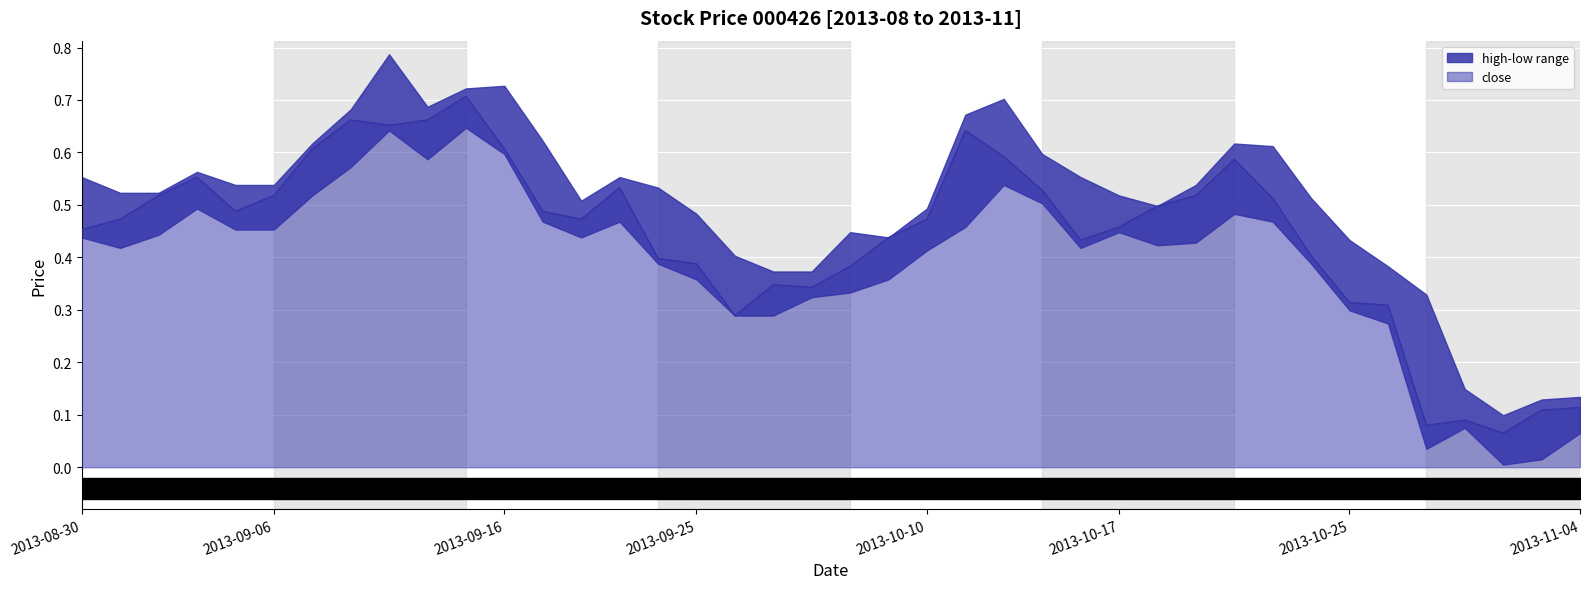

How many lines are shown in the chart?

1